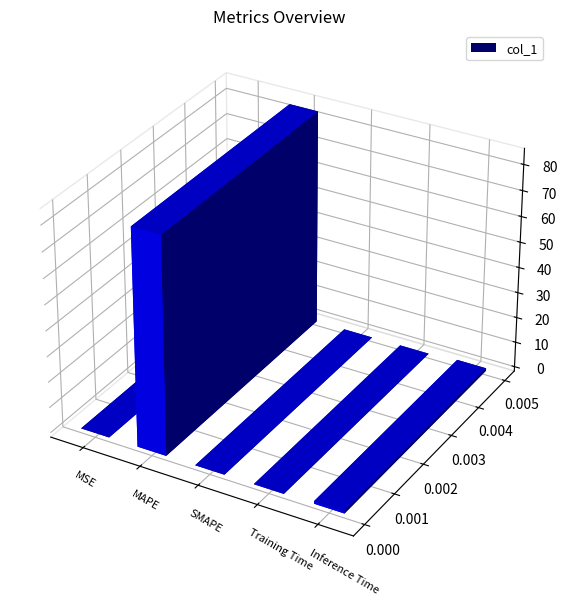

What is the greatest value displayed?

84.4